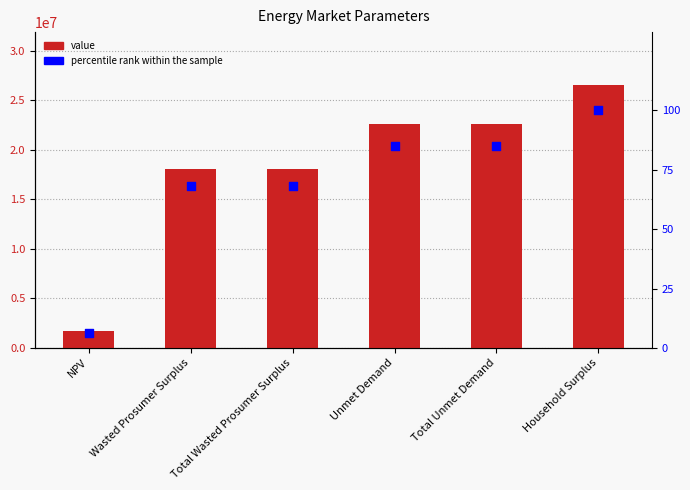

What are all the series names shown in the legend?

value, percentile rank within the sample